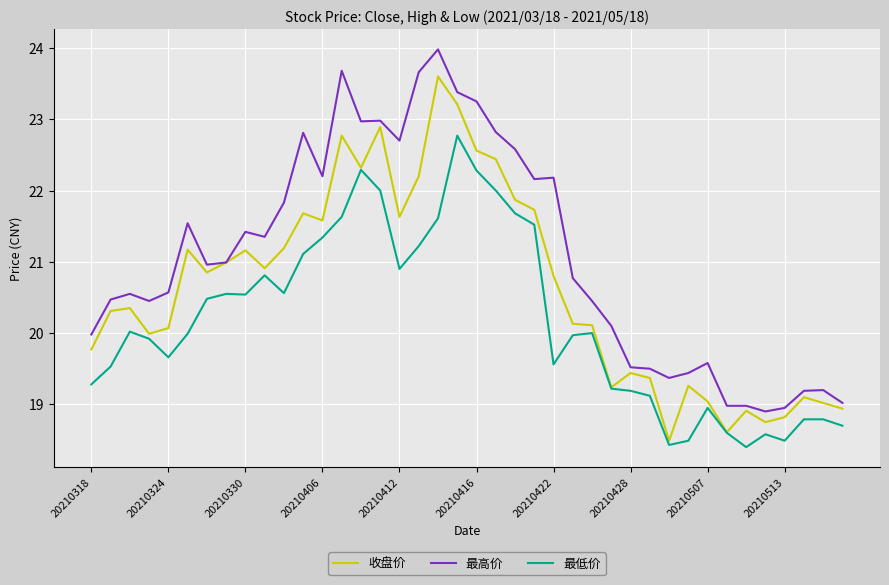

True or false: 最低价 and 最高价 intersect in this chart.

False